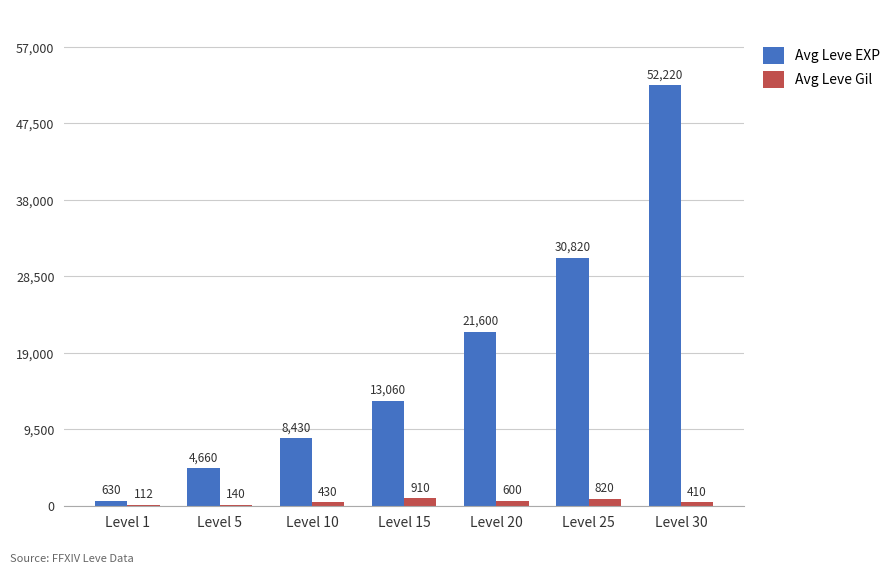

Are the bars grouped side by side (vs. stacked)?

Yes